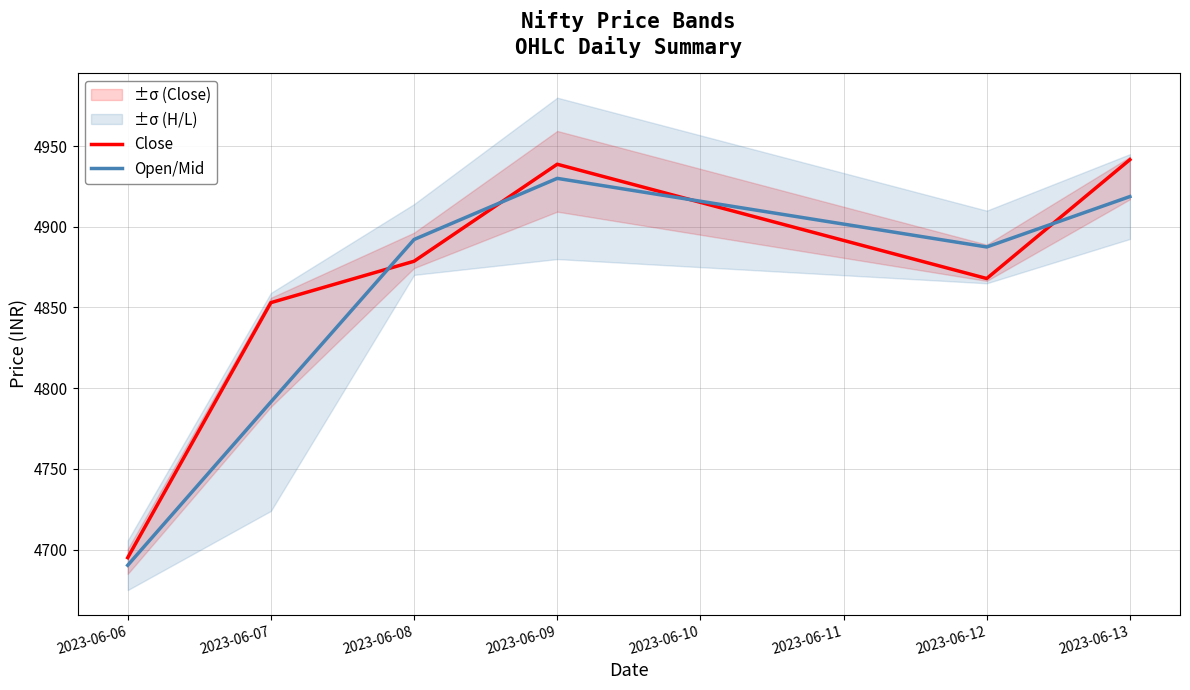

Where does the Close series first go above 4878?

2023-06-08